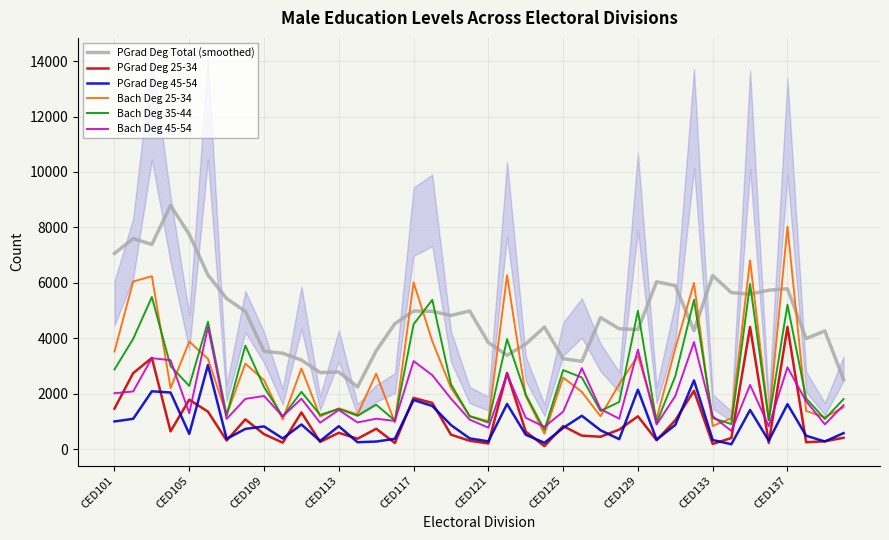

In PGrad Deg 25-34, how many points are higher than both neighbors (excluding endpoints)?

13